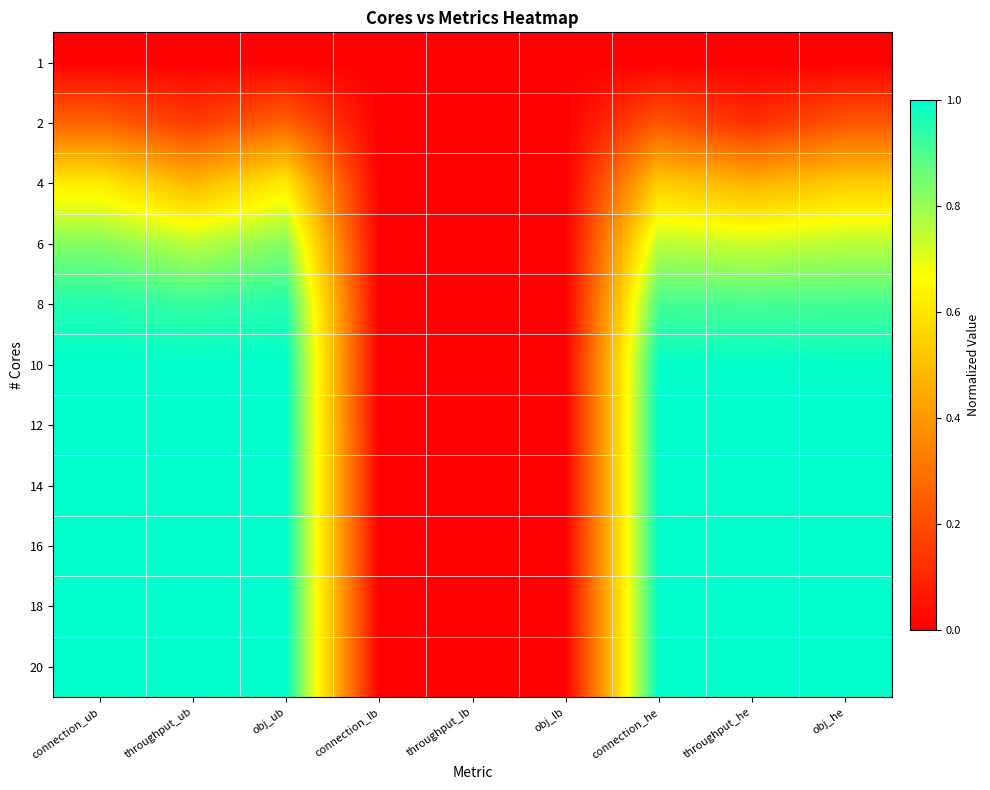

How many distinct data groups are displayed?

11